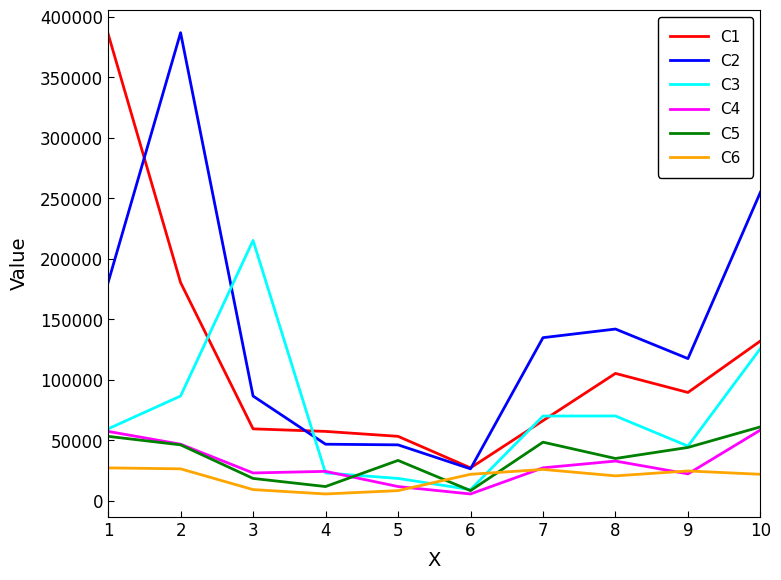

Between 1 and 8, which series saw the biggest shift?

C1